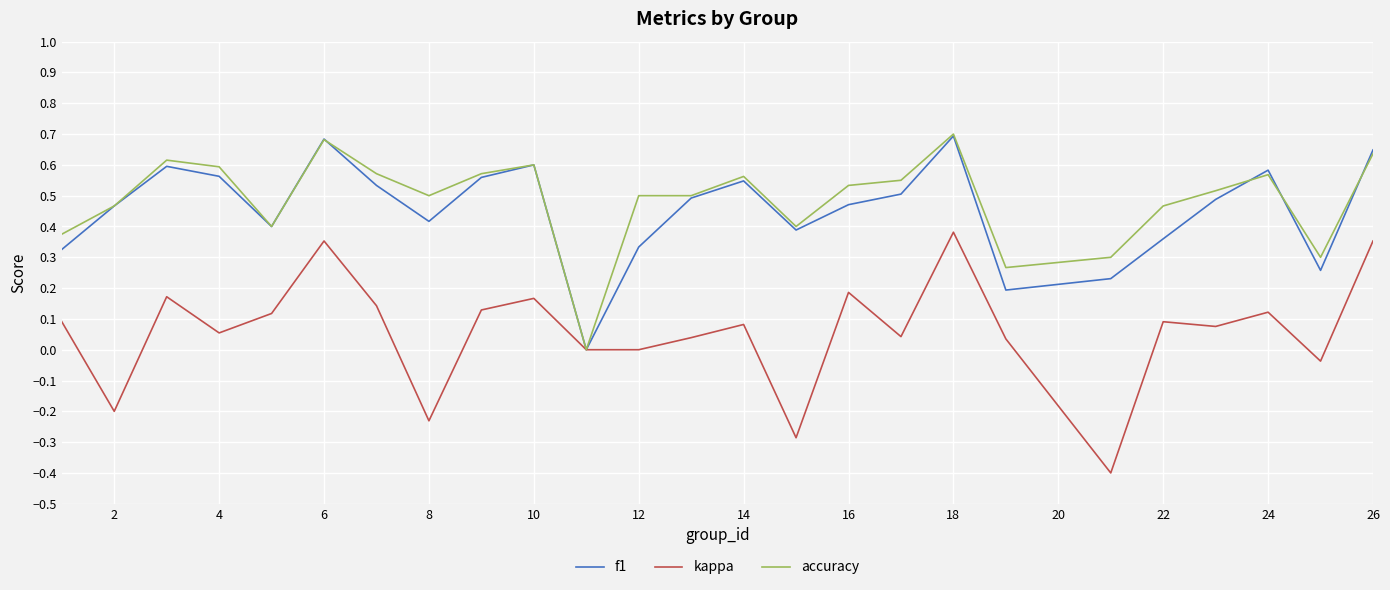

Which series has the largest range (max minus min)?

kappa